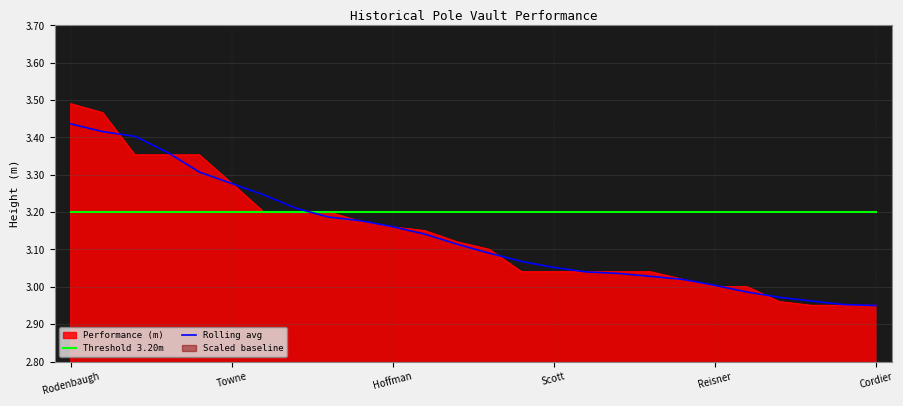

After their last crossing, which series has the higher values: Threshold 3.20m or Rolling avg?

Threshold 3.20m